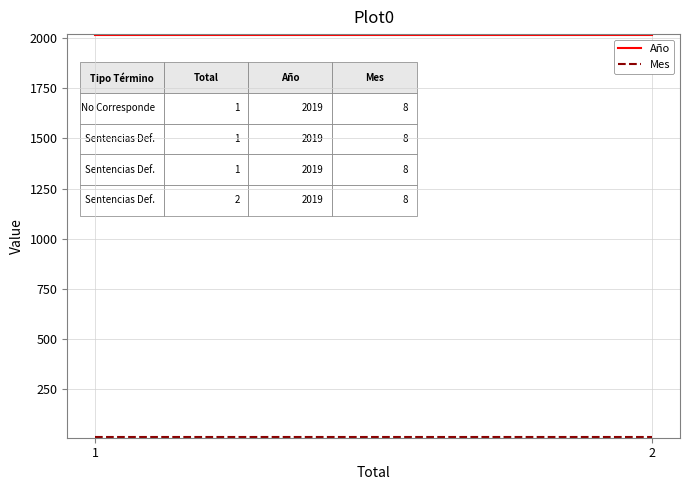

What is the minimum value shown in the chart?

8